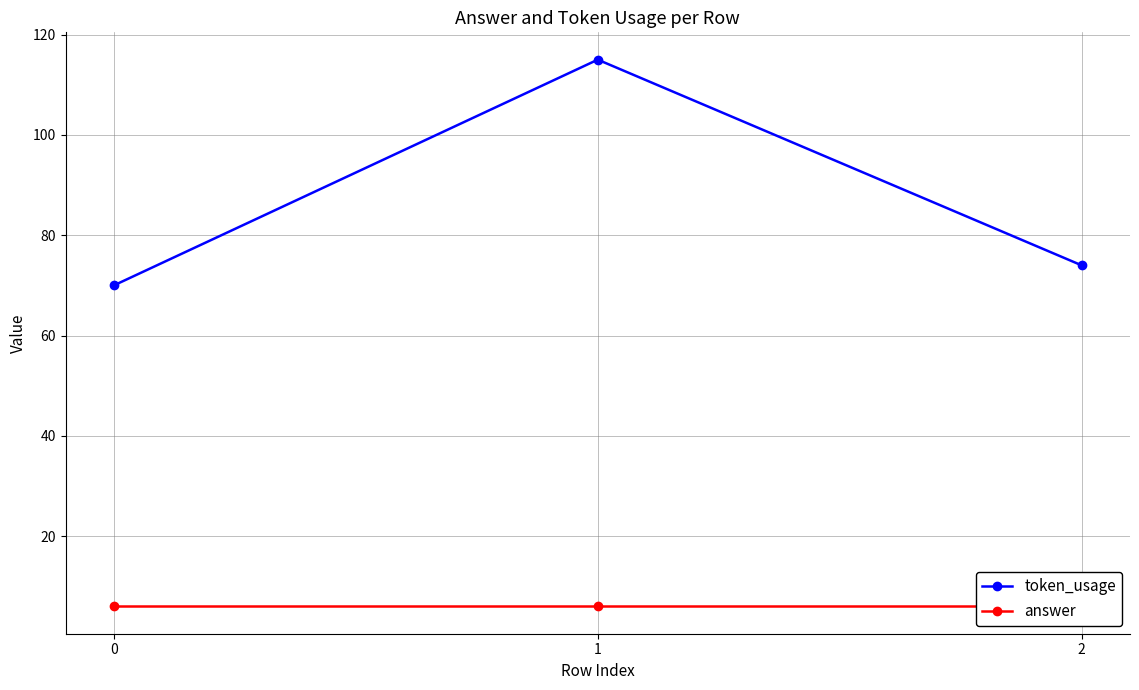

At which category is the sum across all series the highest?

1